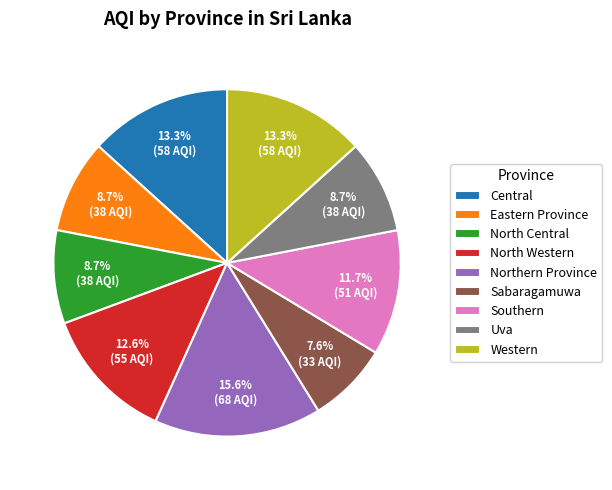

What is the smallest slice in the pie chart?

Sabaragamuwa